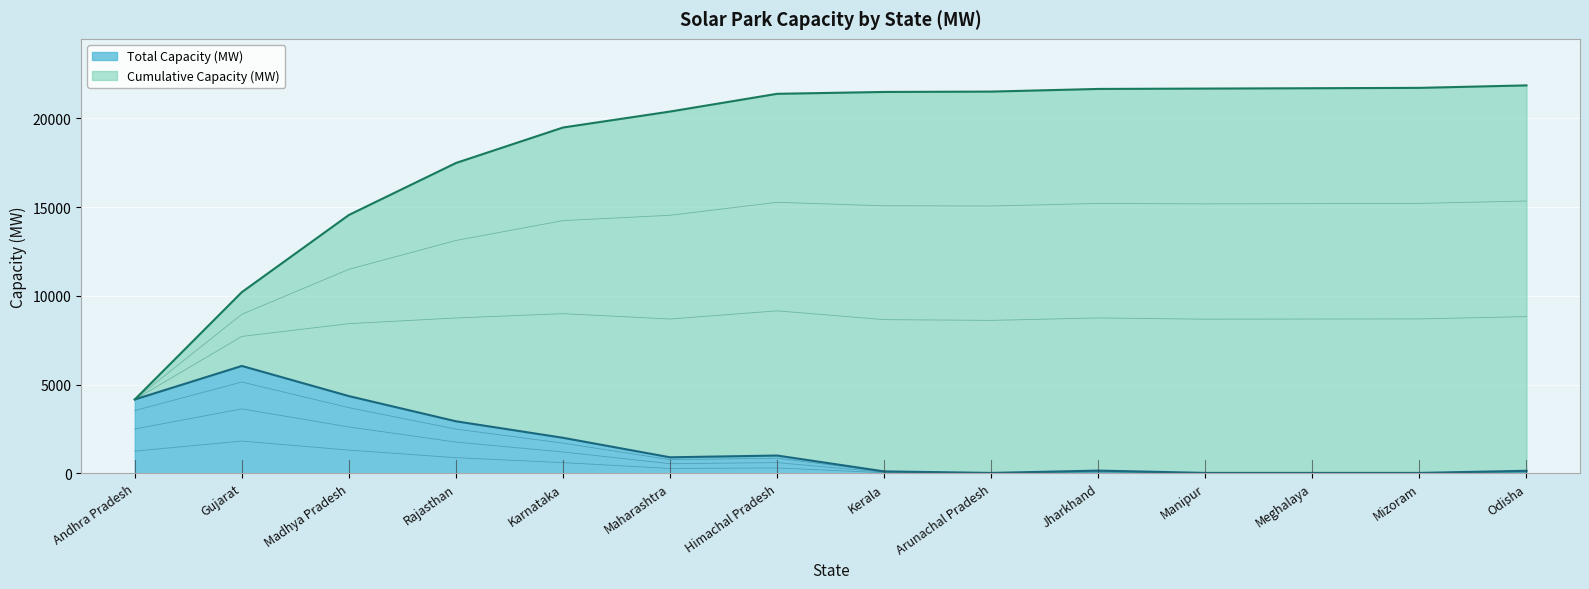

Rank the categories by value from highest to lowest.

Gujarat, Madhya Pradesh, Andhra Pradesh, Rajasthan, Karnataka, Himachal Pradesh, Maharashtra, Jharkhand, Odisha, Kerala, Arunachal Pradesh, Manipur, Meghalaya, Mizoram